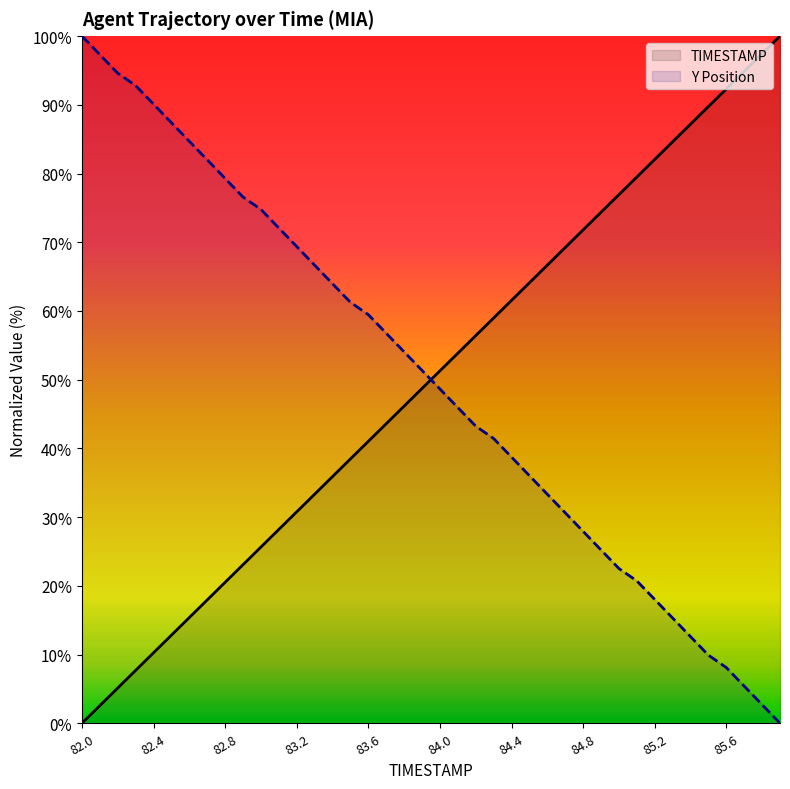

Rank the series by their average value, from highest to lowest.

Y Position, TIMESTAMP